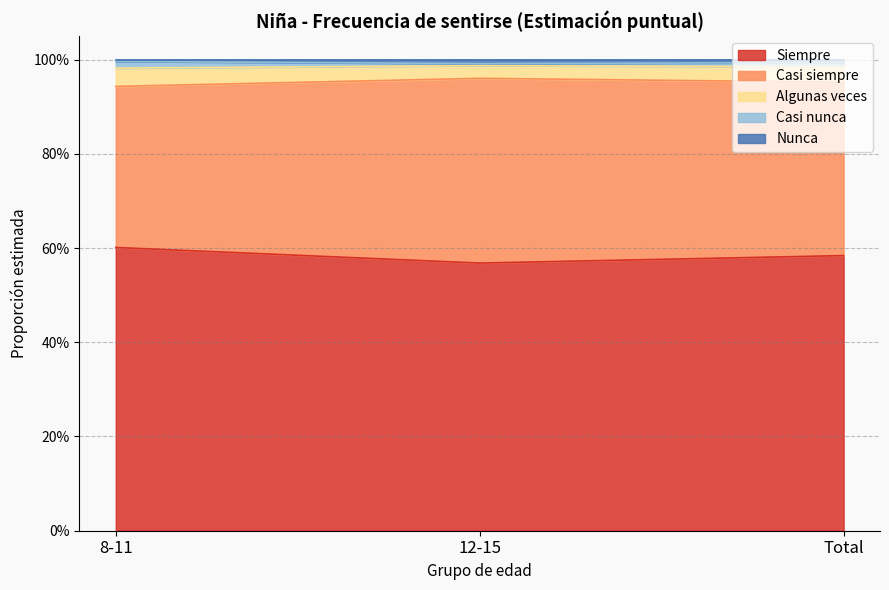

At which category does the chart reach its peak across all series?

8-11